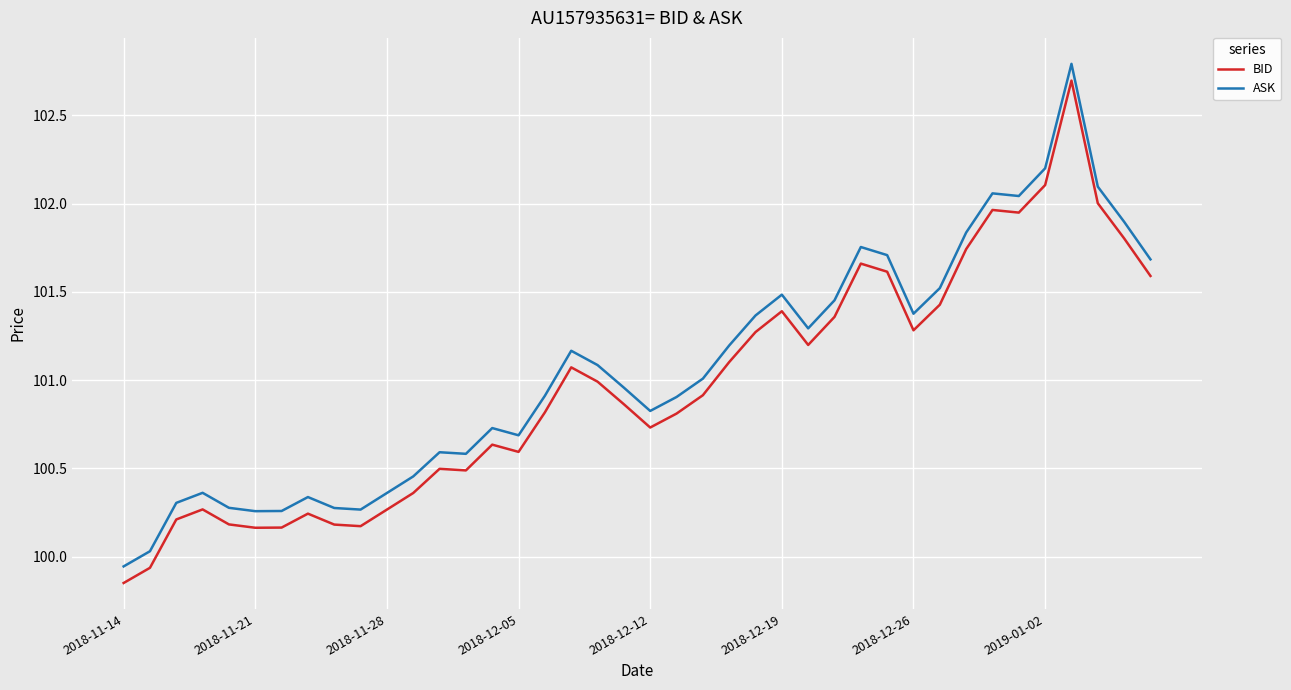

Does the chart display data point markers on the line(s)?

No